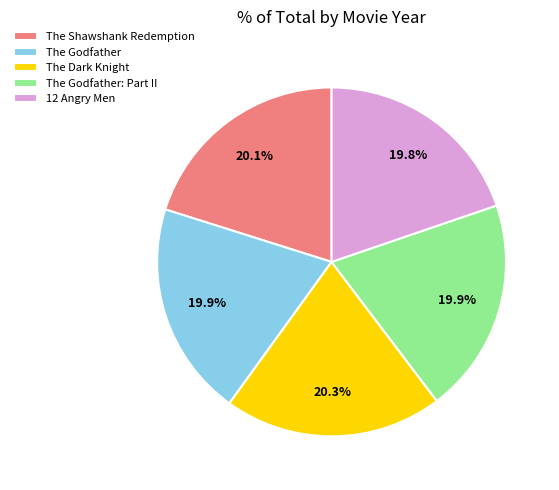

What is the ratio of the value at The Dark Knight to the value at The Shawshank Redemption?

1.0